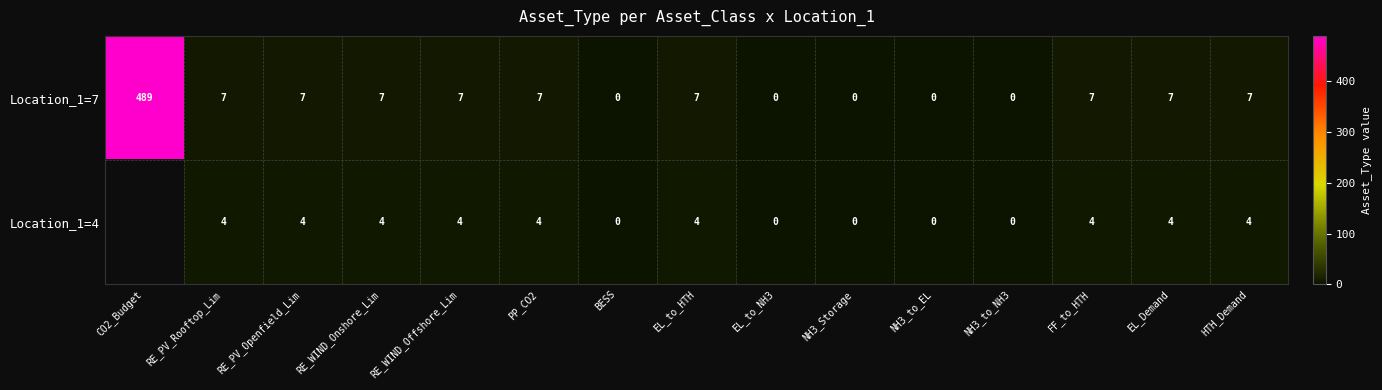

Is it true that Location_1=4 equals 1 at EL_to_HTH?

False